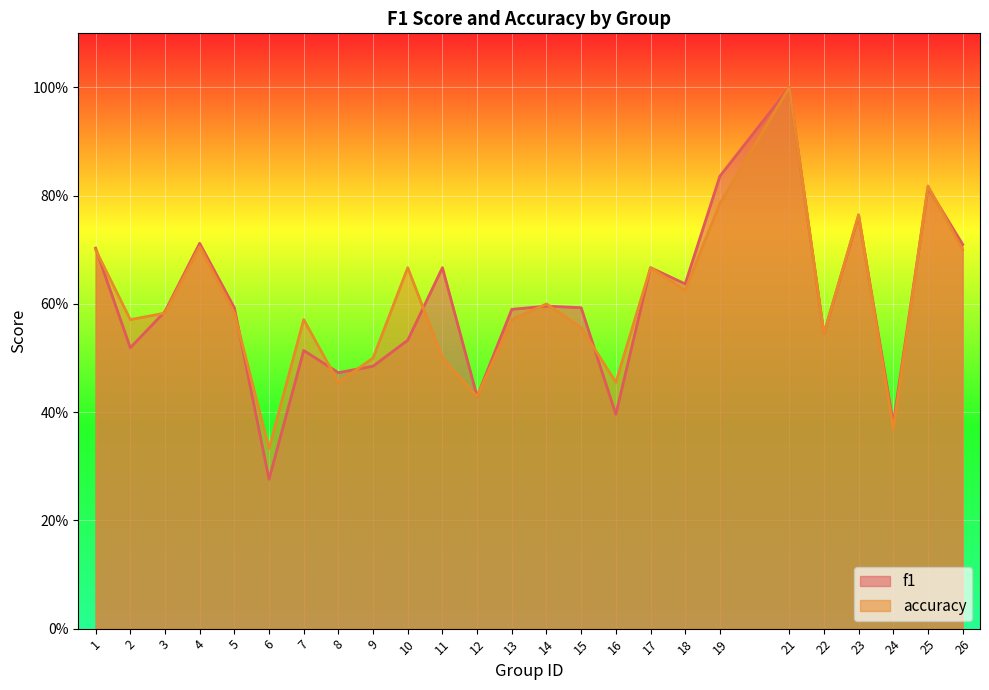

True or false: f1 has a value of 0.5 at 22.

True